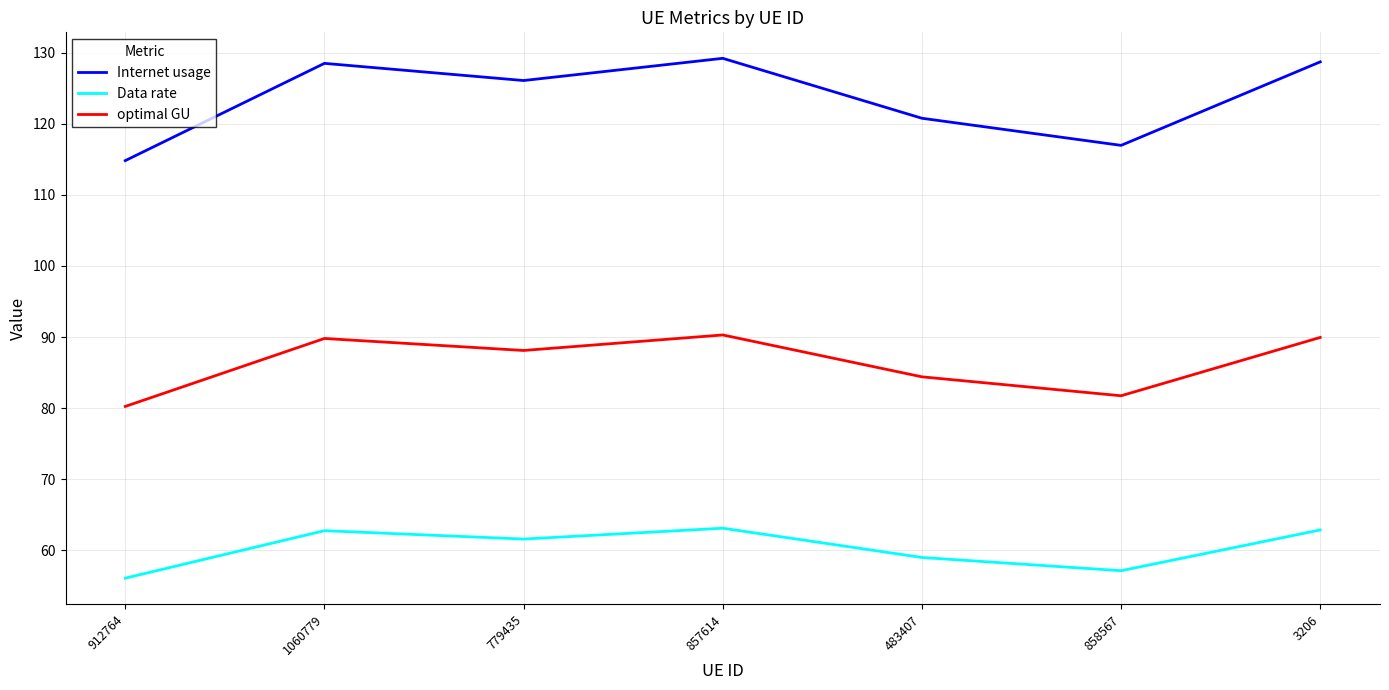

Is the value of Internet usage at 1060779 greater than the value of Data rate at 912764?

Yes